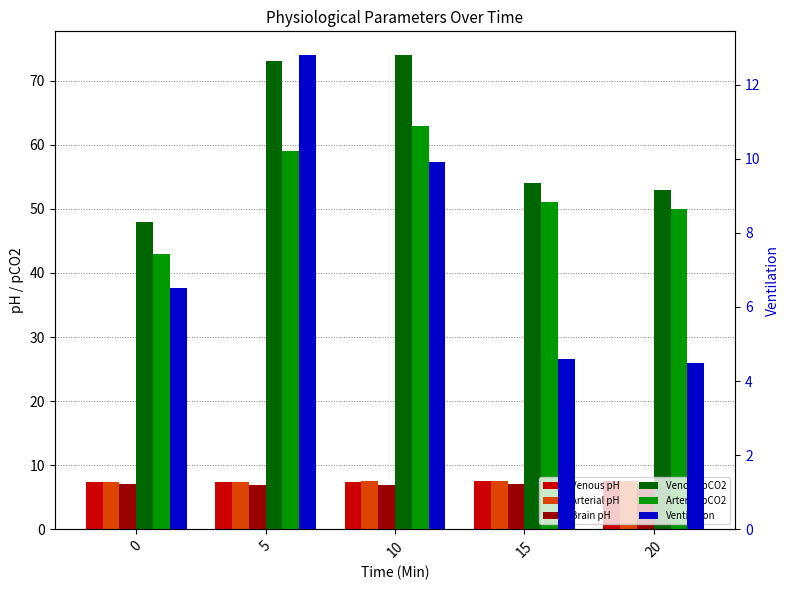

What is the sum of the Venous pH values at 0 and 10?

14.8